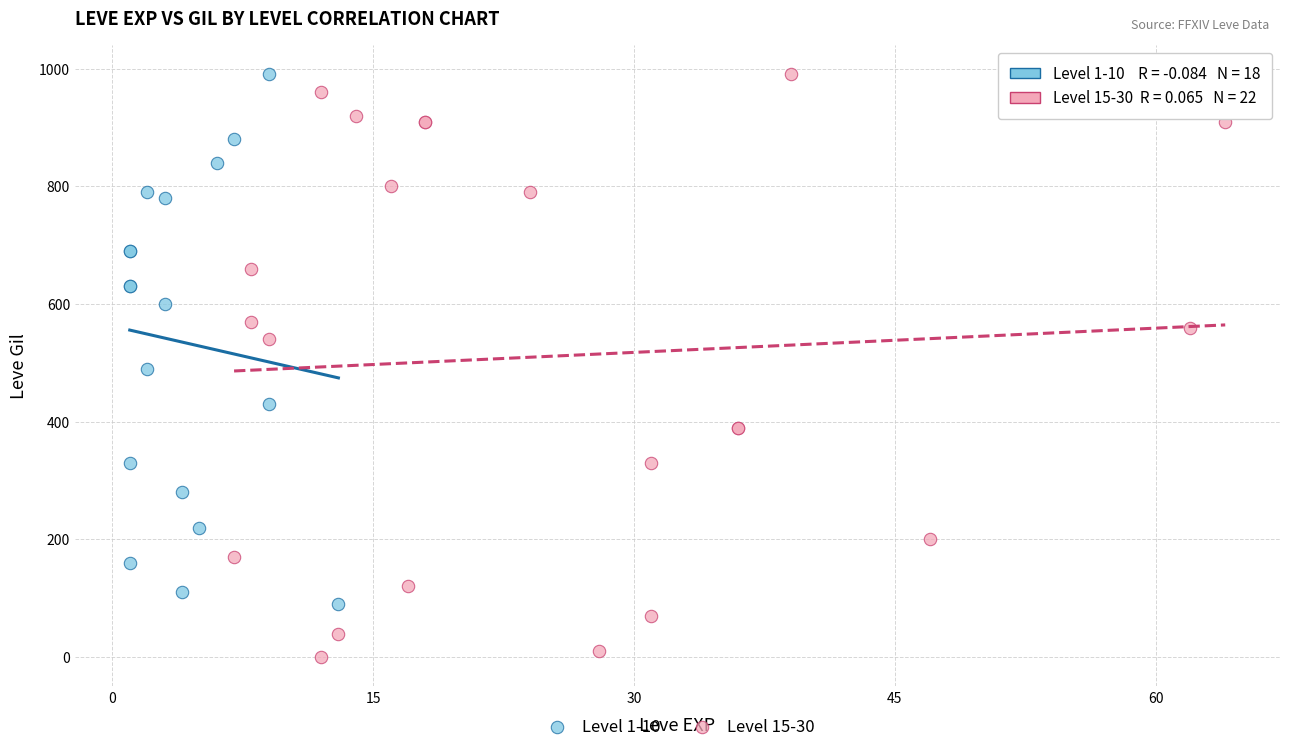

Which series reaches the minimum Y coordinate?

Level 15-30